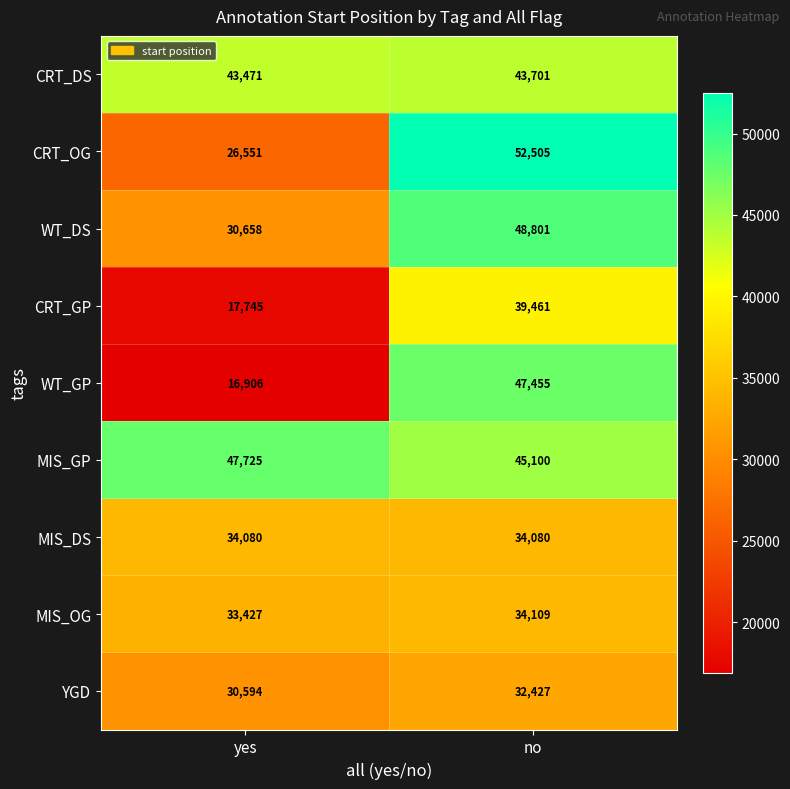

Which series has the widest spread of values?

WT_GP